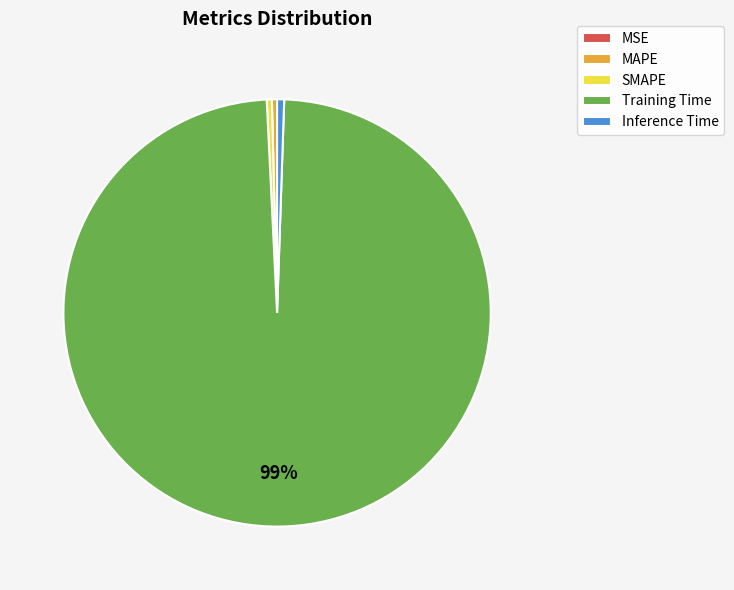

Is Inference Time the majority of the pie?

No